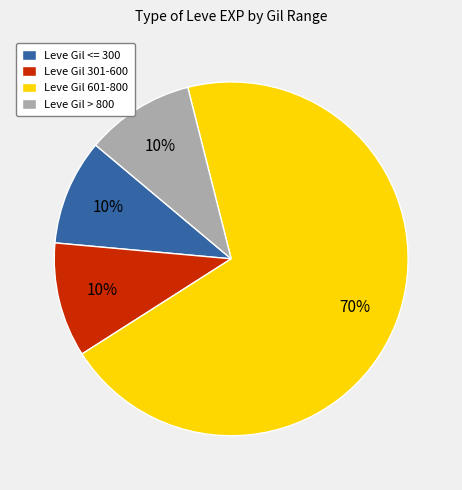

Is it true that Leve Gil 301-600 is 10% of the pie?

True